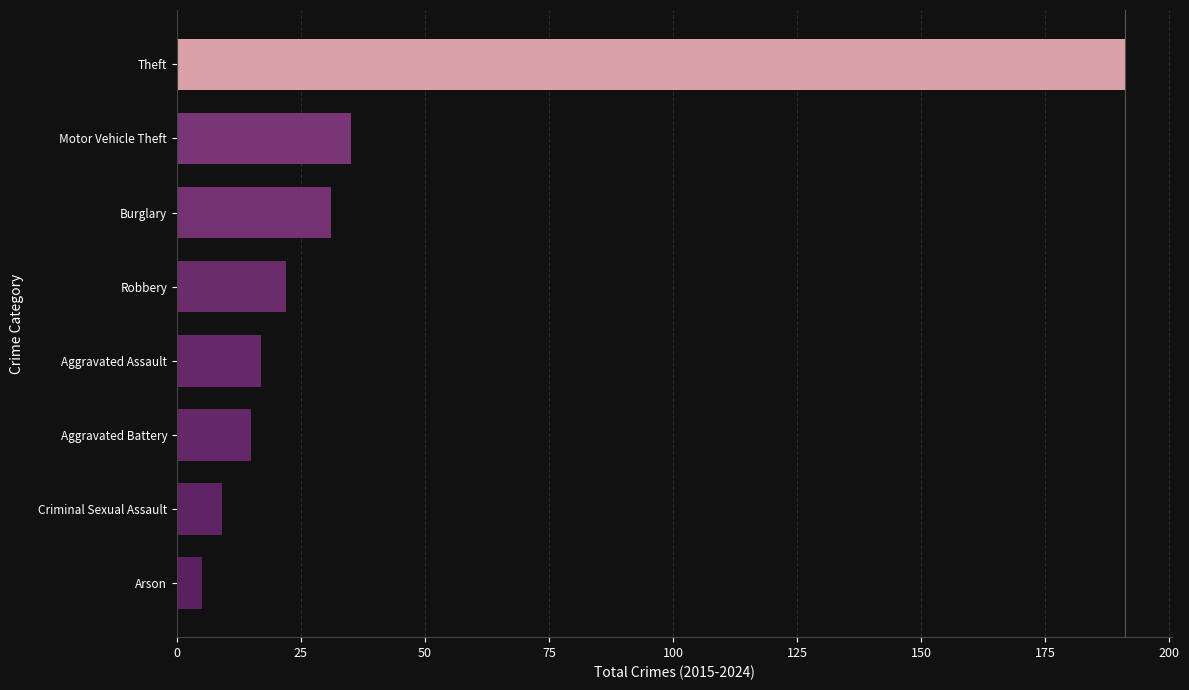

Between Aggravated Battery and Robbery, which is larger?

Robbery